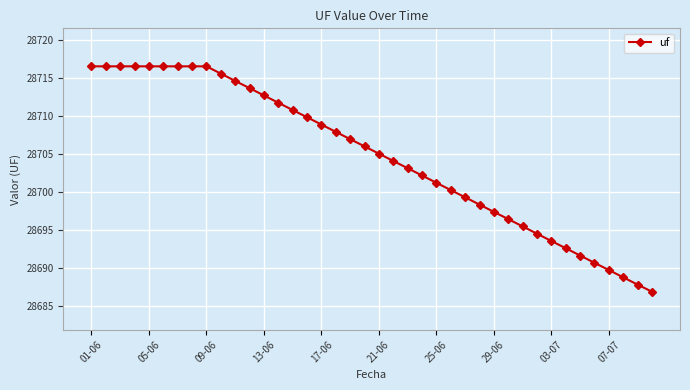

What is the average value?

28704.6